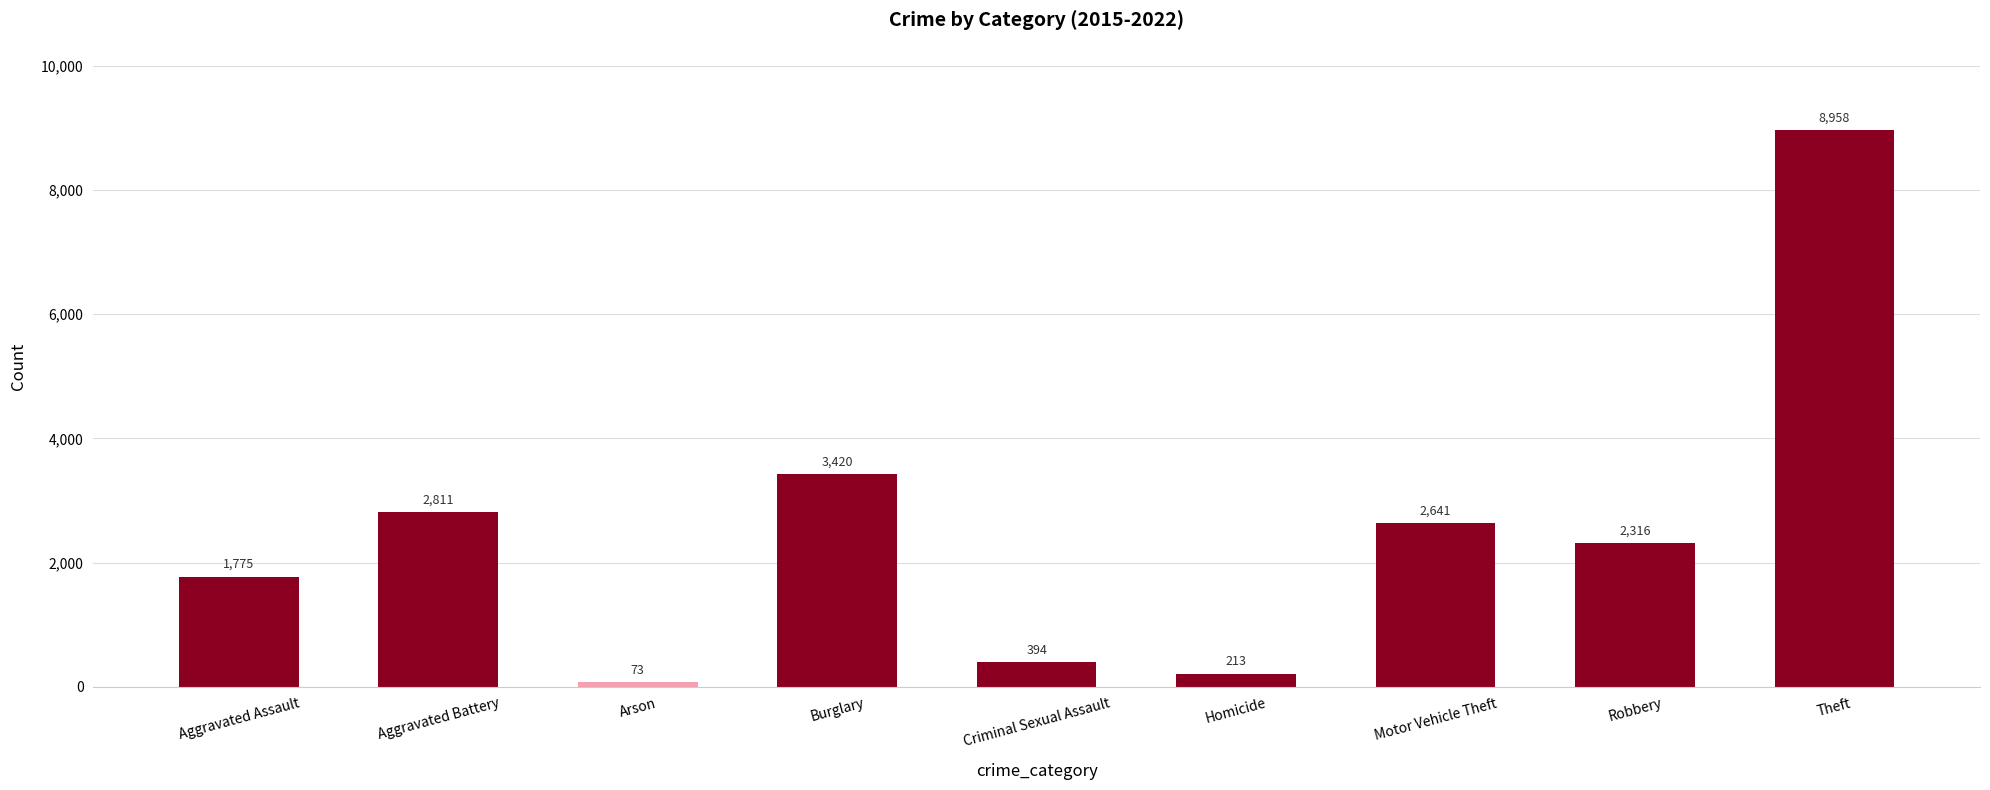

The chart shows a value of 213 at Homicide. True or false?

True